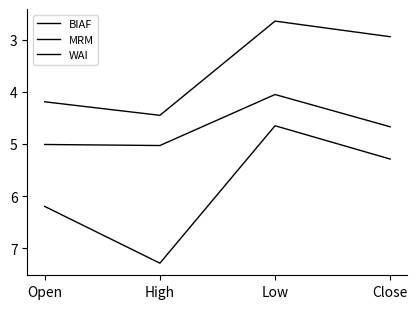

Does the chart have visible grid lines?

No